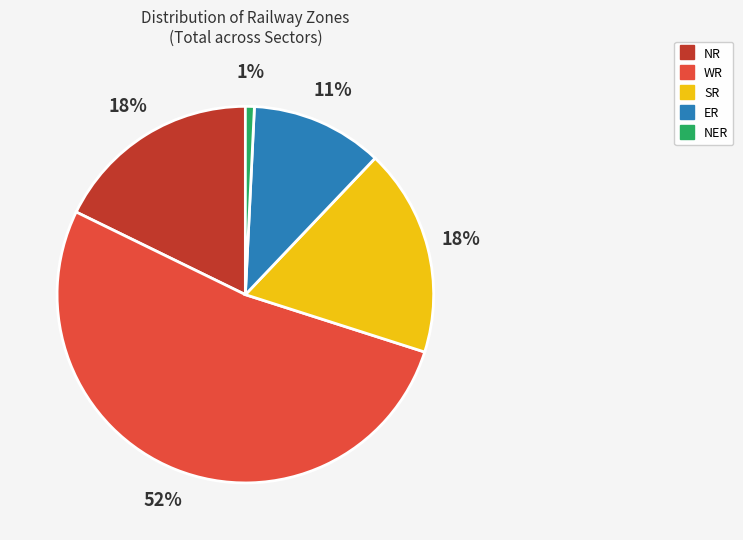

Which category has the smallest portion of the pie?

NER